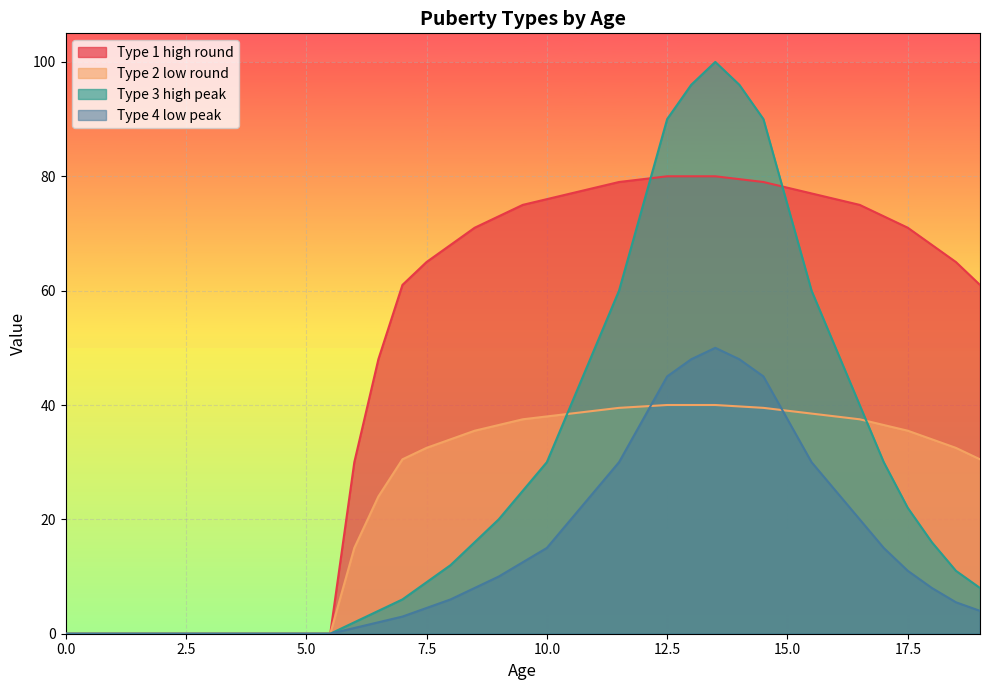

Reading right to left, extract all data points from this chart.

Type 1 high round: 61.0	65.0	68.0	71.0	73.0	75.0	76.0	77.0	78.0	79.0	79.5	80.0	80.0	80.0	79.5	79.0	78.0	77.0	76.0	75.0	73.0	71.0	68.0	65.0	61.0	48.0	30.0	0.0	0.0	0.0	0.0	0.0	0.0	0.0	0.0	0.0	0.0	0.0	0.0
Type 2 low round: 30.5	32.5	34.0	35.5	36.5	37.5	38.0	38.5	39.0	39.5	39.8	40.0	40.0	40.0	39.8	39.5	39.0	38.5	38.0	37.5	36.5	35.5	34.0	32.5	30.5	24.0	15.0	0.0	0.0	0.0	0.0	0.0	0.0	0.0	0.0	0.0	0.0	0.0	0.0
Type 3 high peak: 8.0	11.0	16.0	22.0	30.0	40.0	50.0	60.0	75.0	90.0	96.0	100.0	96.0	90.0	75.0	60.0	50.0	40.0	30.0	25.0	20.0	16.0	12.0	9.0	6.0	4.0	2.0	0.0	0.0	0.0	0.0	0.0	0.0	0.0	0.0	0.0	0.0	0.0	0.0
Type 4 low peak: 4.0	5.5	8.0	11.0	15.0	20.0	25.0	30.0	37.5	45.0	48.0	50.0	48.0	45.0	37.5	30.0	25.0	20.0	15.0	12.5	10.0	8.0	6.0	4.5	3.0	2.0	1.0	0.0	0.0	0.0	0.0	0.0	0.0	0.0	0.0	0.0	0.0	0.0	0.0